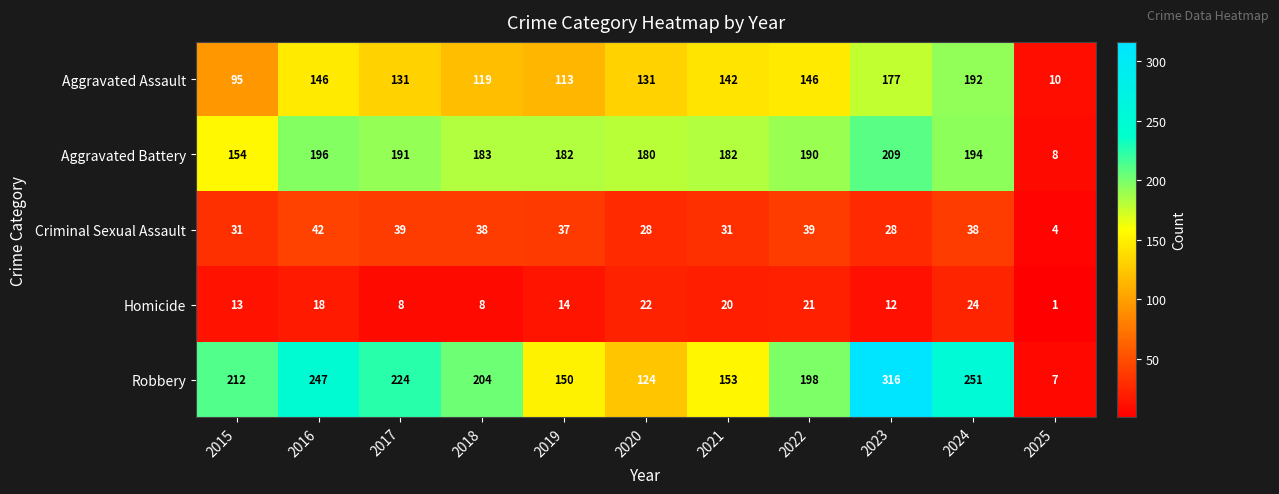

What is the difference between the second highest and minimum values in the Criminal Sexual Assault series?

35